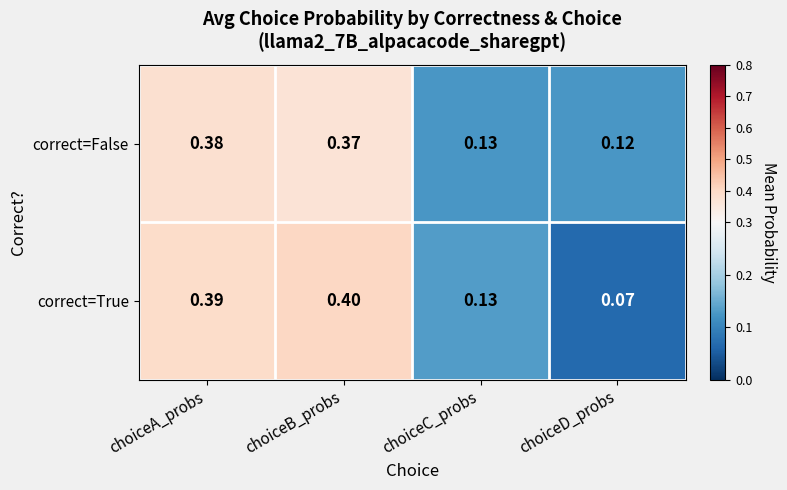

Rank the series by their maximum value, from highest to lowest.

correct=True, correct=False